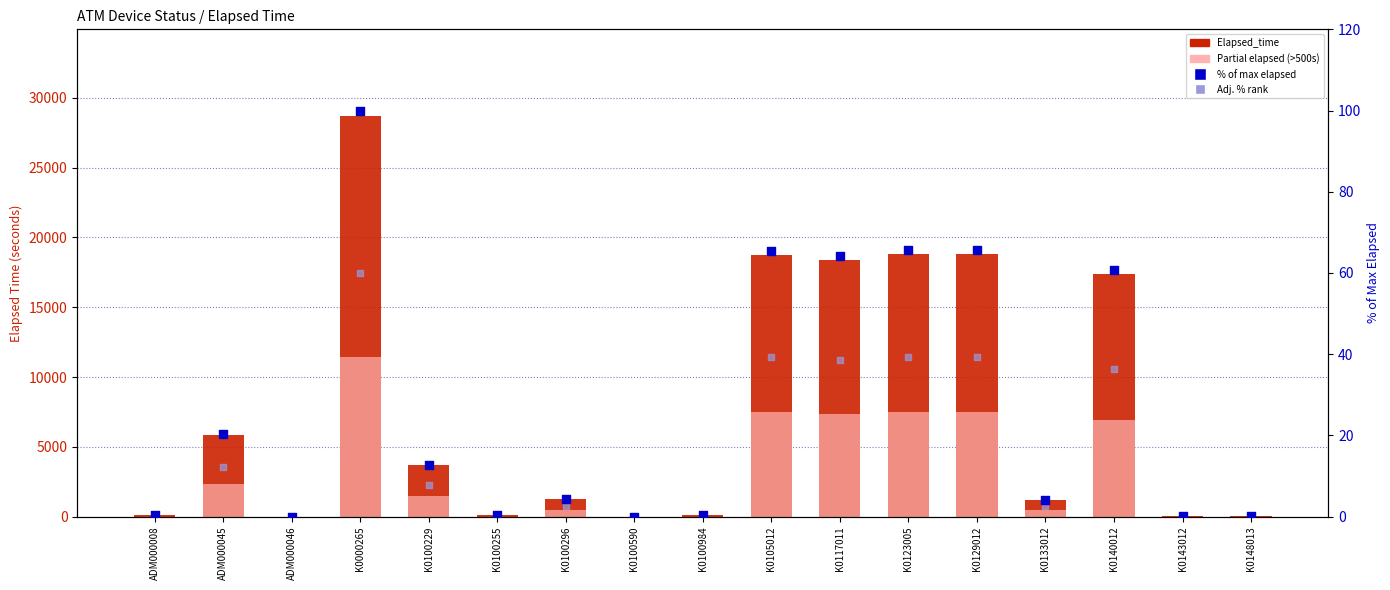

Which series reaches the maximum Y coordinate?

Elapsed_time